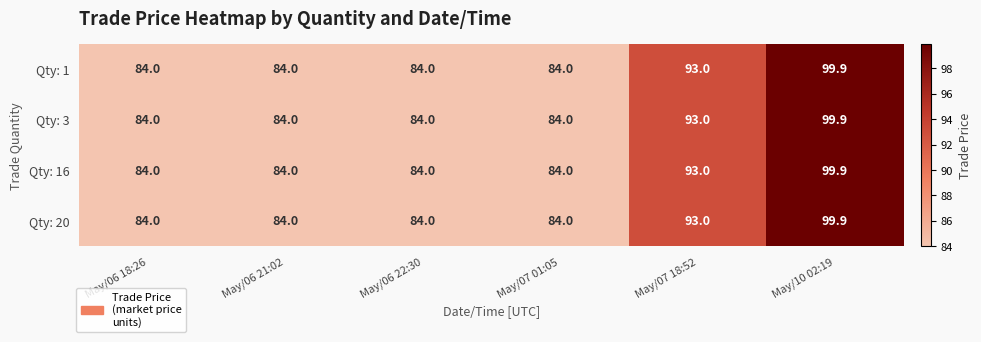

Reading left to right, what are all the values shown in this chart?

Qty: 1: May/06 18:26=84.0	May/06 21:02=84.0	May/06 22:30=84.0	May/07 01:05=84.0	May/07 18:52=93.0	May/10 02:19=99.9
Qty: 3: May/06 18:26=84.0	May/06 21:02=84.0	May/06 22:30=84.0	May/07 01:05=84.0	May/07 18:52=93.0	May/10 02:19=99.9
Qty: 16: May/06 18:26=84.0	May/06 21:02=84.0	May/06 22:30=84.0	May/07 01:05=84.0	May/07 18:52=93.0	May/10 02:19=99.9
Qty: 20: May/06 18:26=84.0	May/06 21:02=84.0	May/06 22:30=84.0	May/07 01:05=84.0	May/07 18:52=93.0	May/10 02:19=99.9